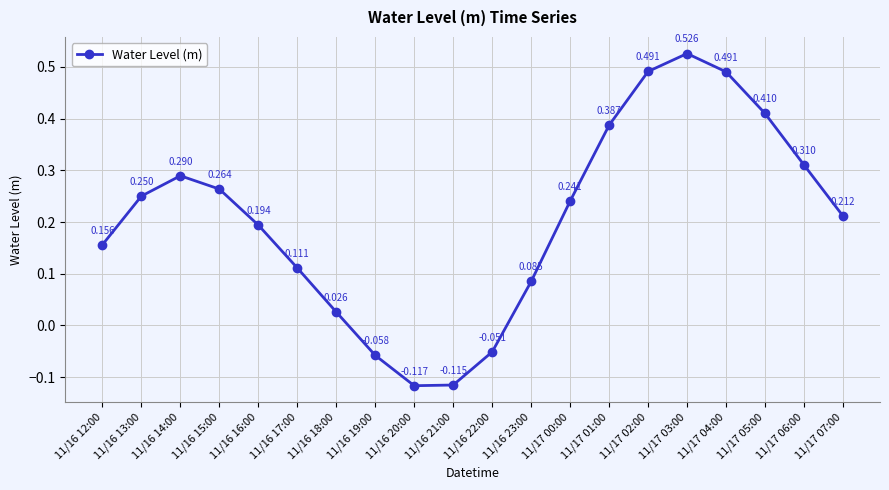

How many data points are above 0?

16